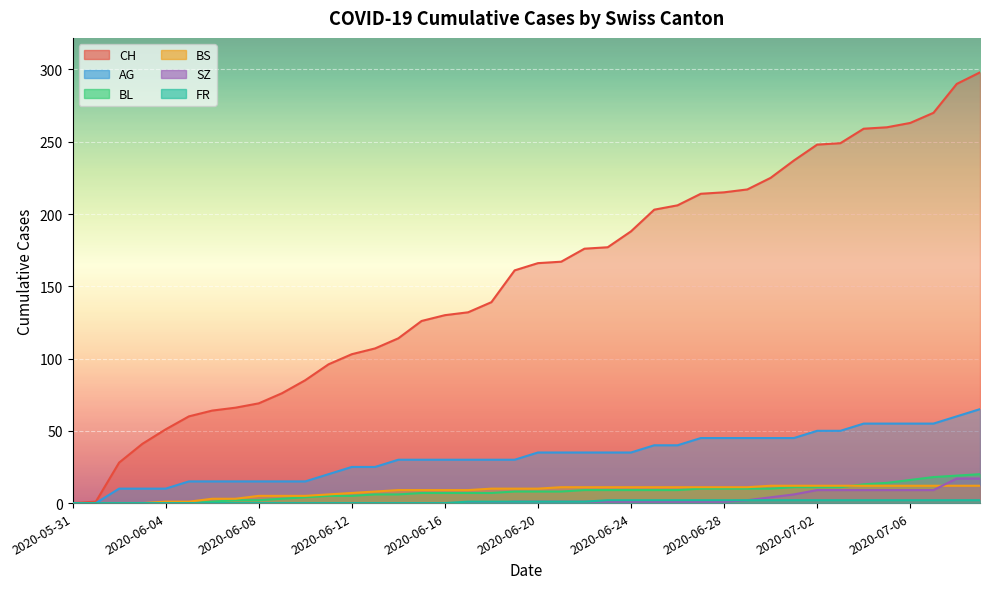

At which label does SZ first exceed 1?

2020-06-29